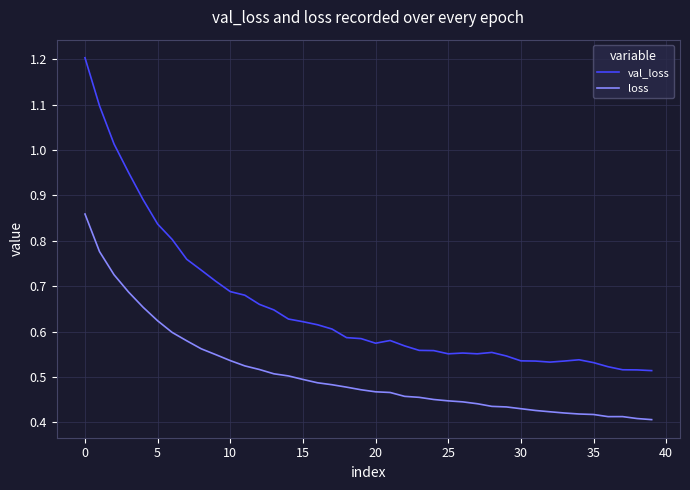

What is the maximum value for val_loss?

1.2